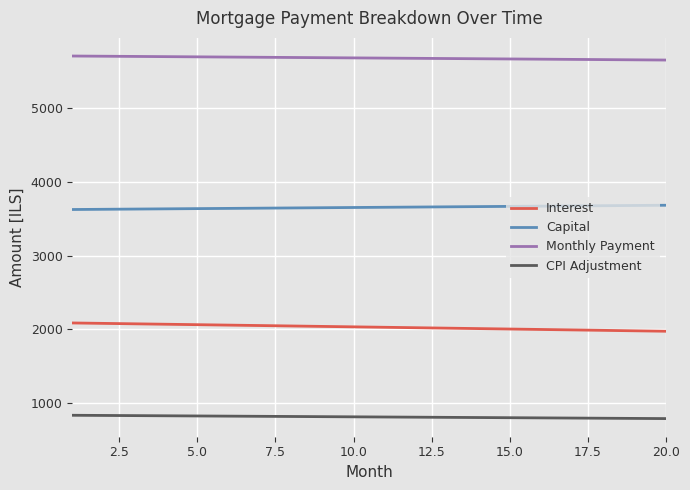

What is the minimum value for Capital?

3626.2